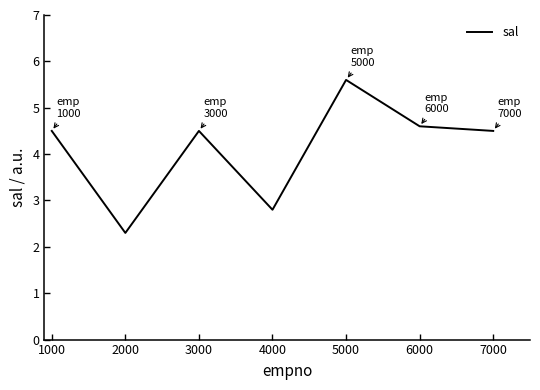

Read the value at 5000.

5.6